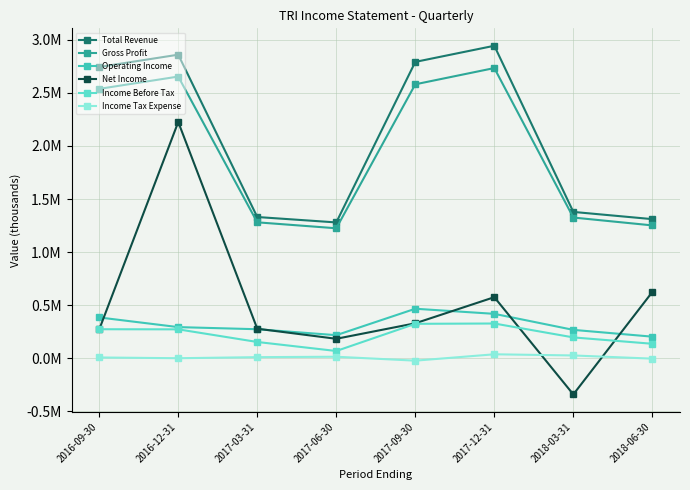

Is this an area chart (filled region under the line)?

No